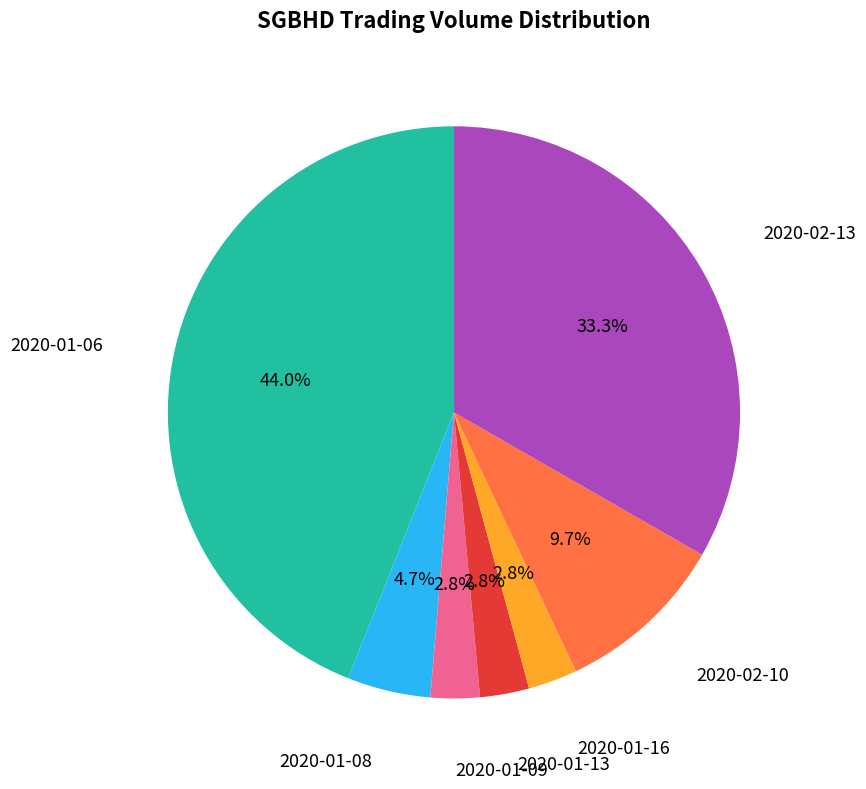

Which slice is the largest?

2020-01-06